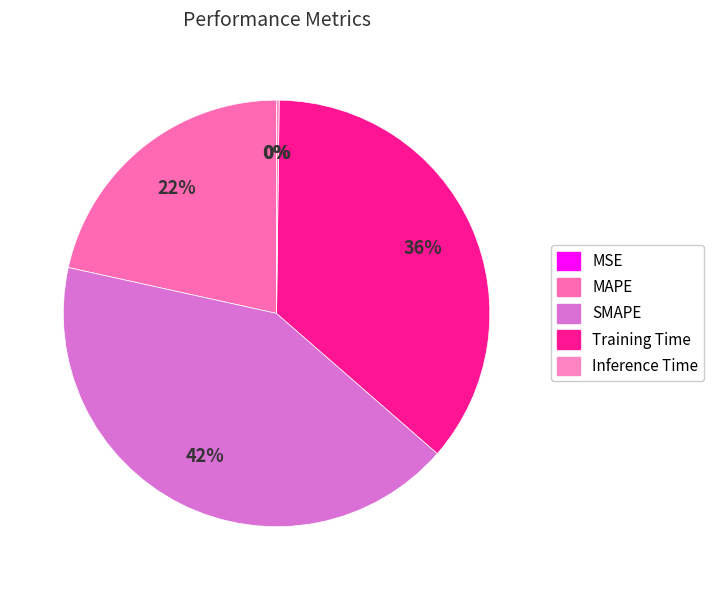

True or false: Inference Time accounts for 0% of the total.

True